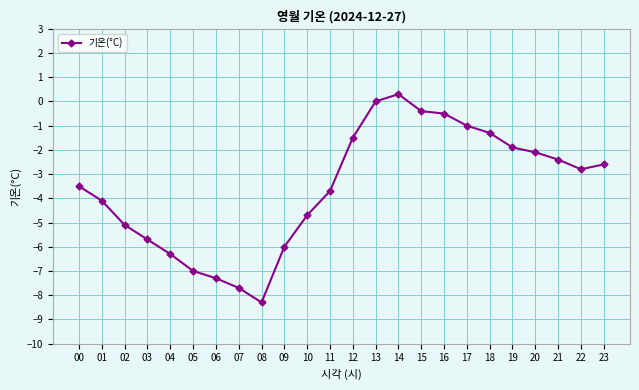

How many lines are shown in the chart?

1